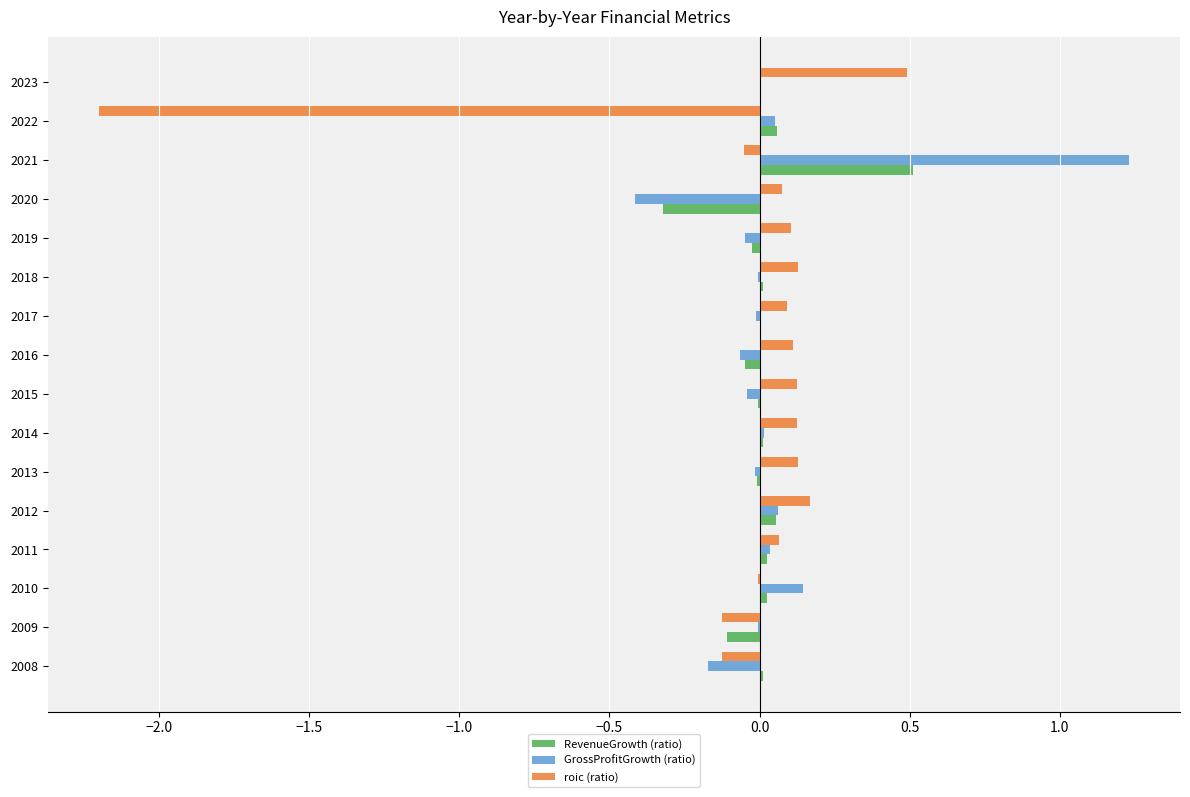

At which category is the sum across all series the highest?

2021